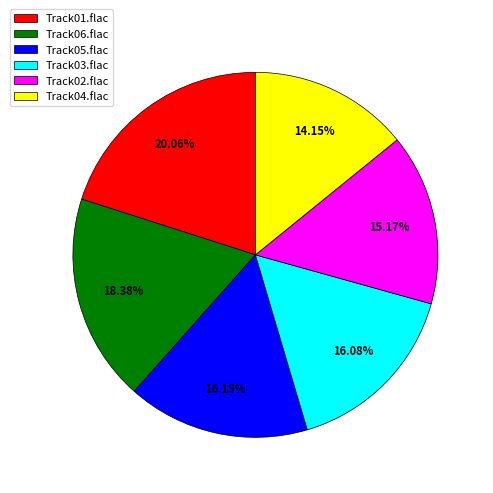

Approximately how many times larger is the value at Track01.flac compared to Track02.flac?

1.3